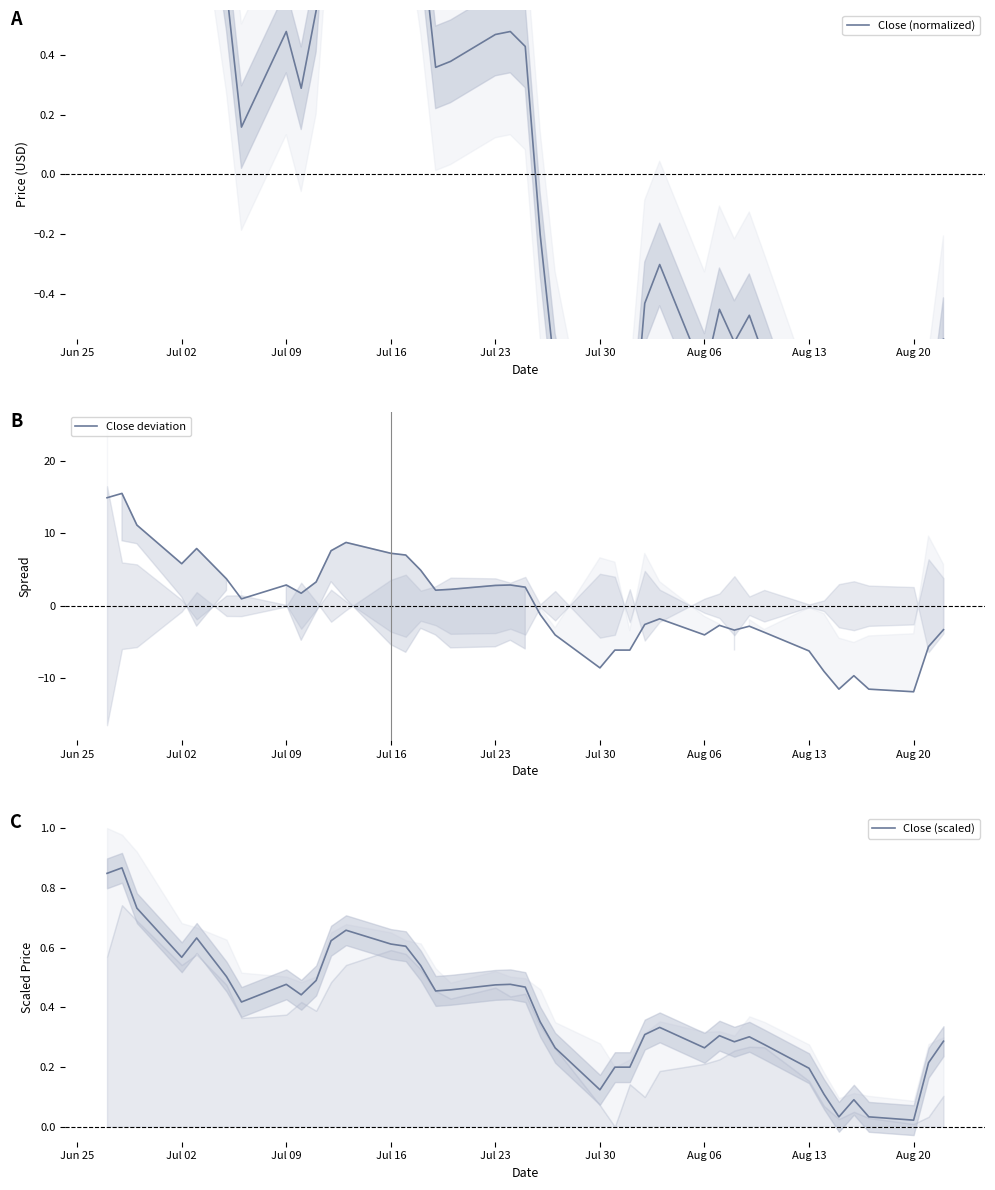

At which category does Close deviation reach its first local valley?

Jul 02